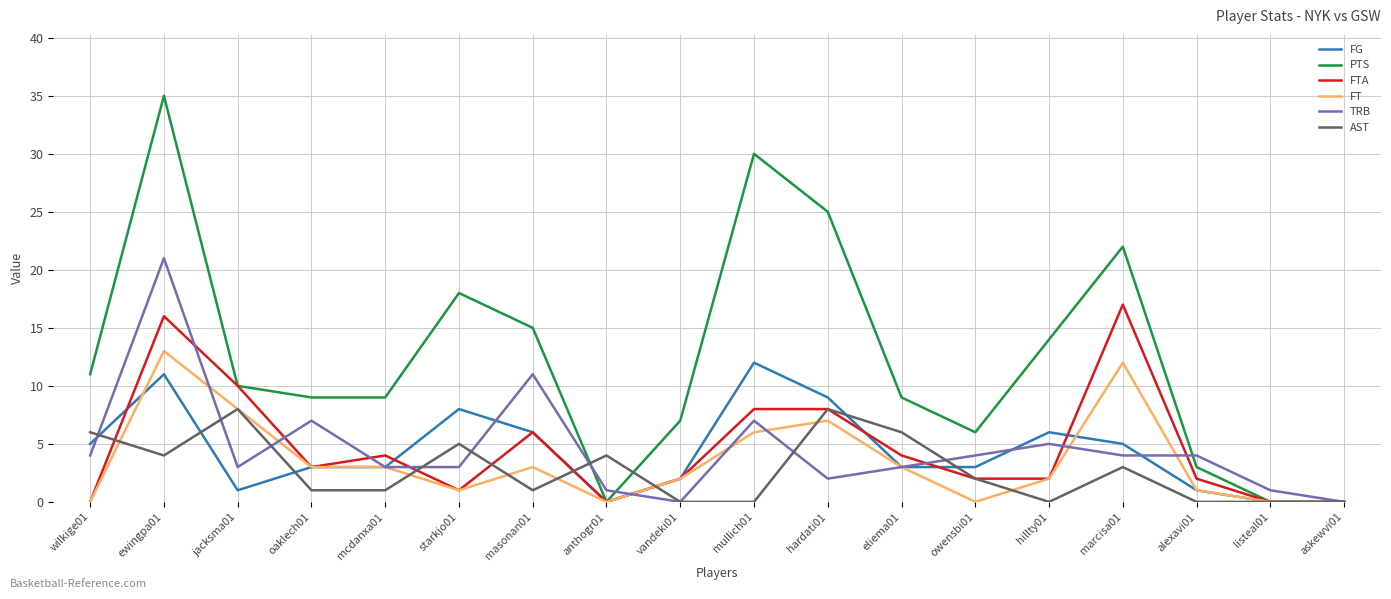

Between starkjo01 and eliema01, which series saw the biggest shift?

PTS